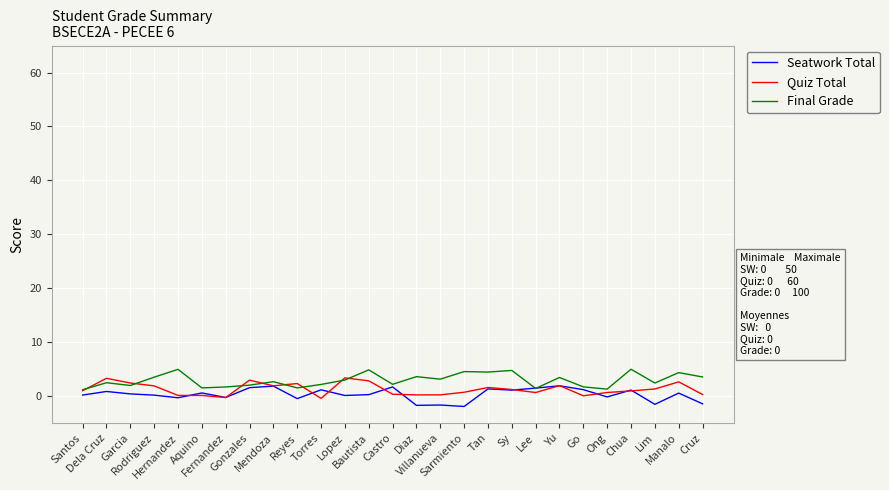

How many values in the Quiz Total series exceed 0?

25